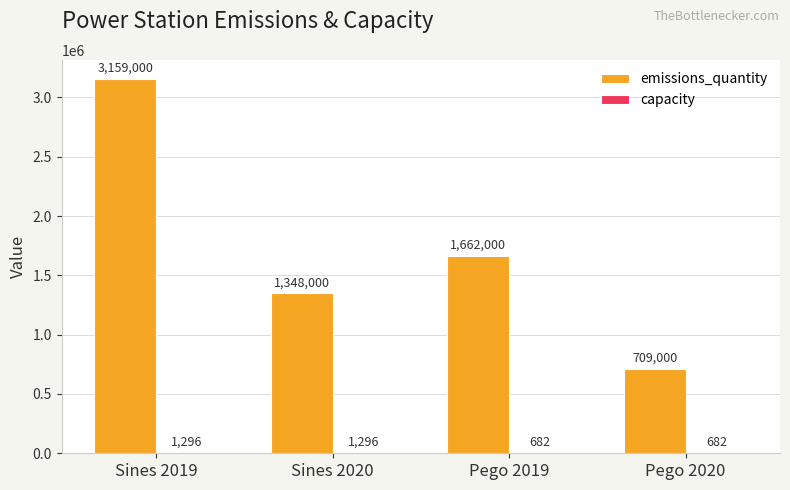

Which series changed the most between Sines 2019 and Pego 2019?

emissions_quantity